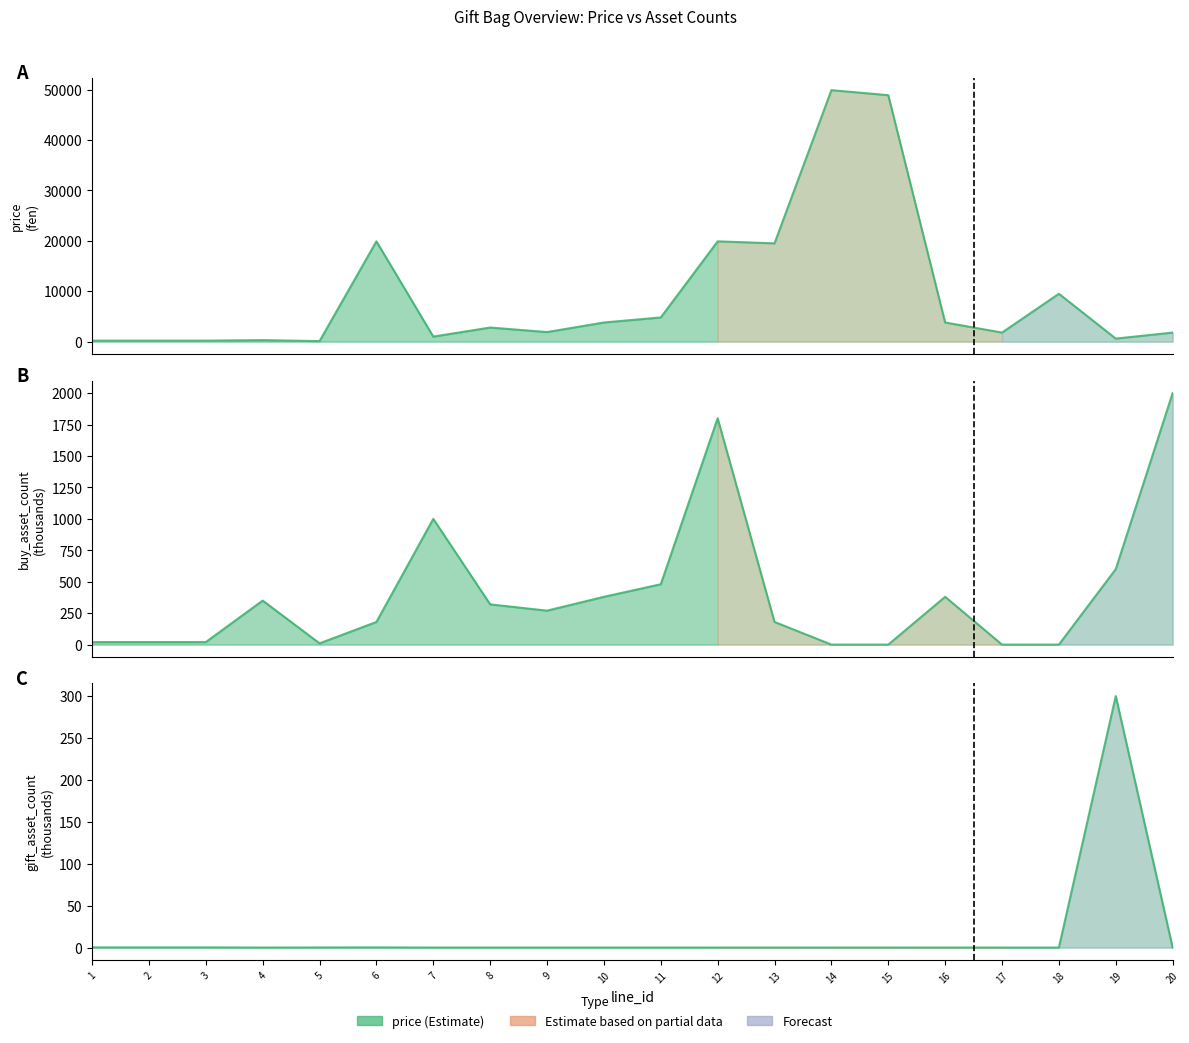

How many lines are shown in the chart?

3